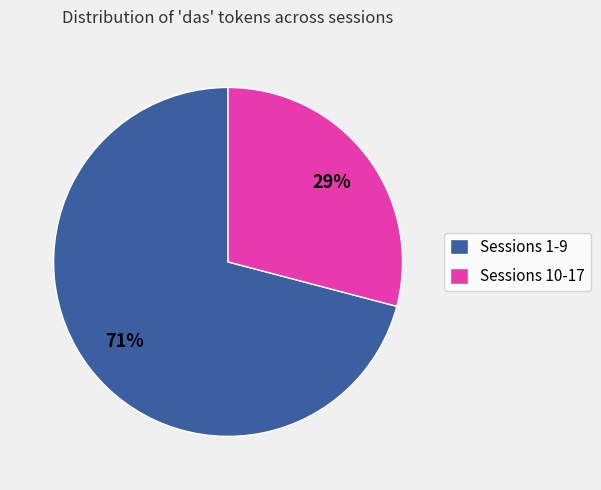

Does Sessions 10-17 represent more than half of the total?

No